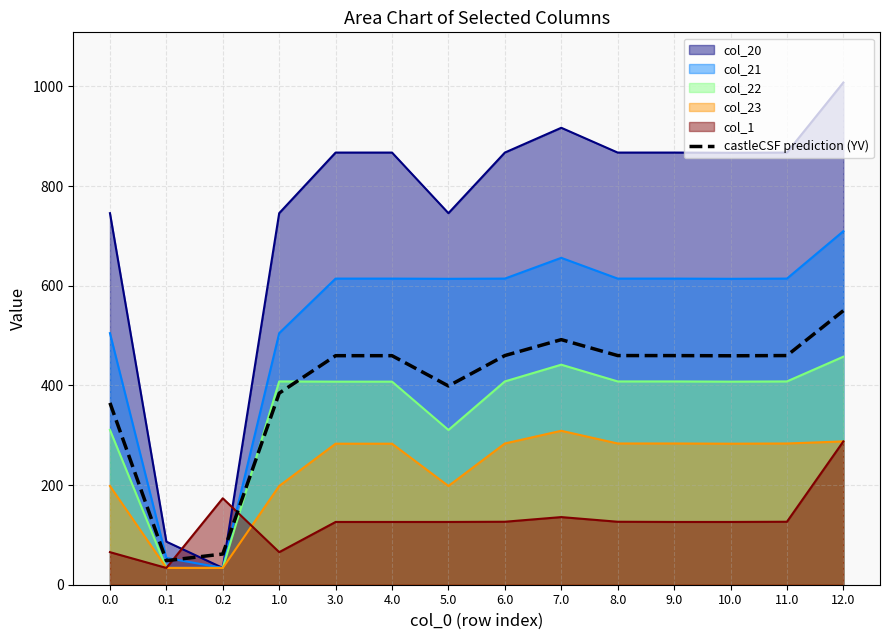

What is the total value across all series at 0.1?

289.5